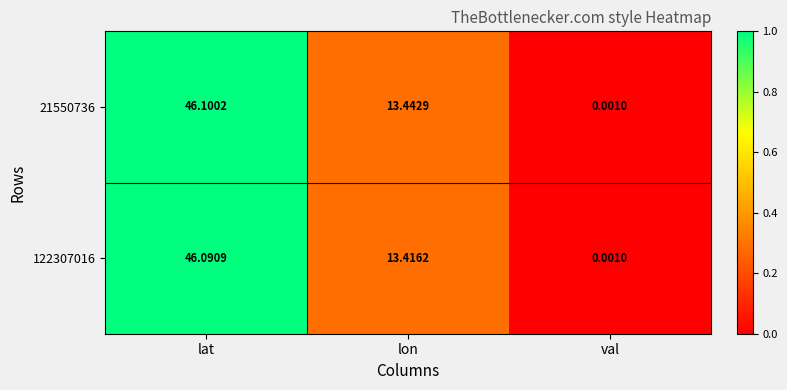

At which category is the sum across all series the highest?

lat